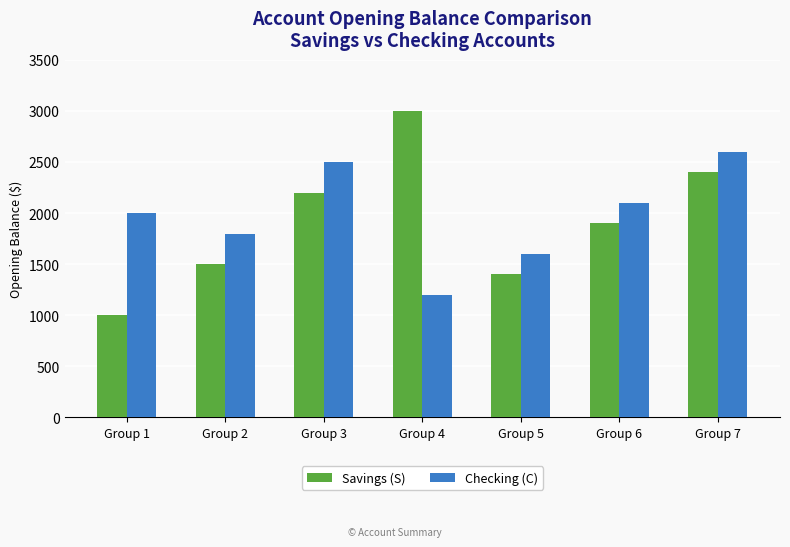

How many bars are there in total?

14